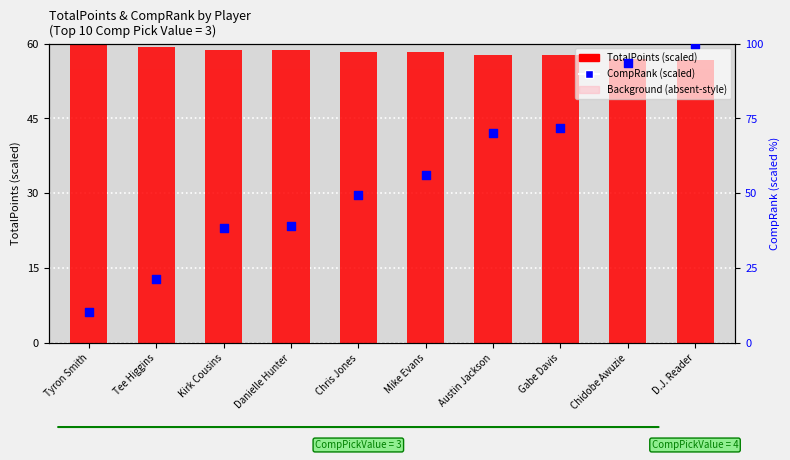

Which series has the largest total across all categories?

TotalPoints